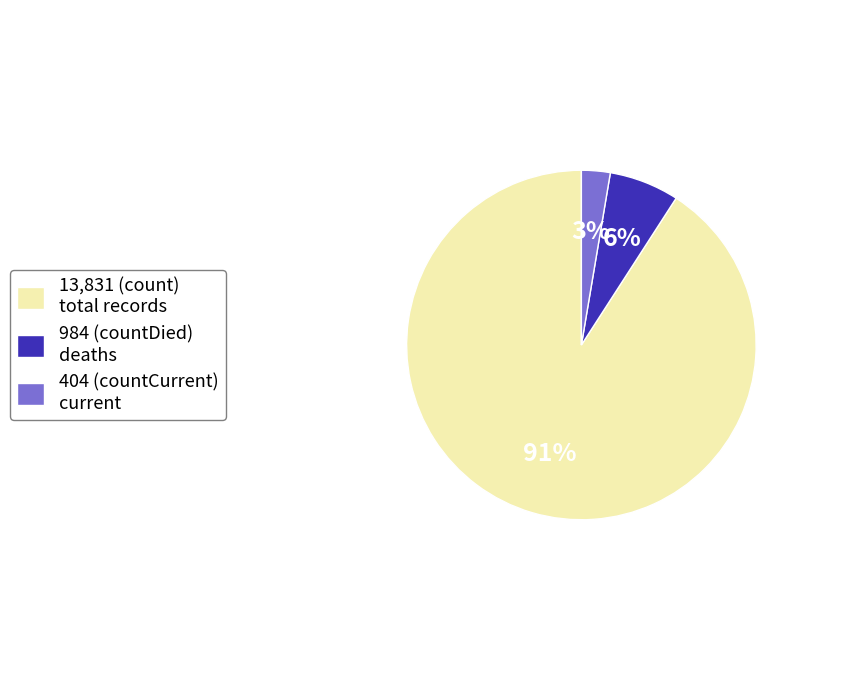

Which category has the smallest portion of the pie?

404 (countCurrent) current